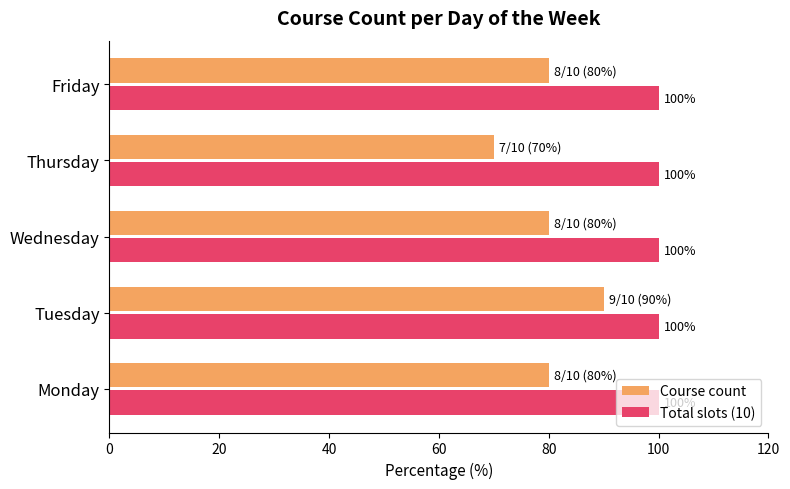

List the series in order of their peak value, highest first.

Total slots (10), Course count